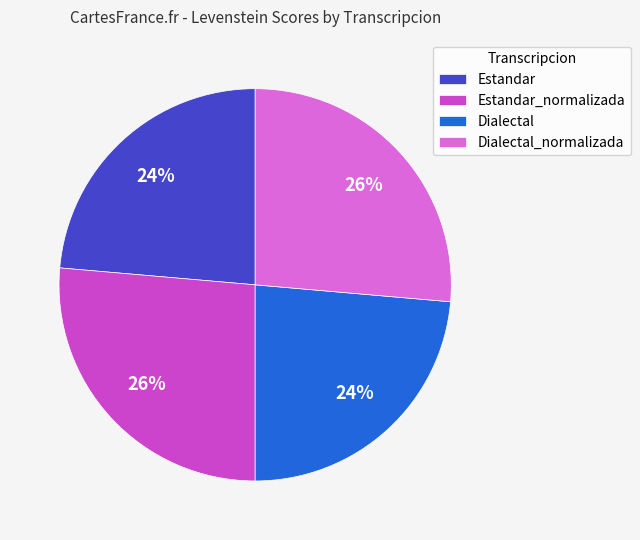

Is it true that Estandar is 36% of the pie?

False